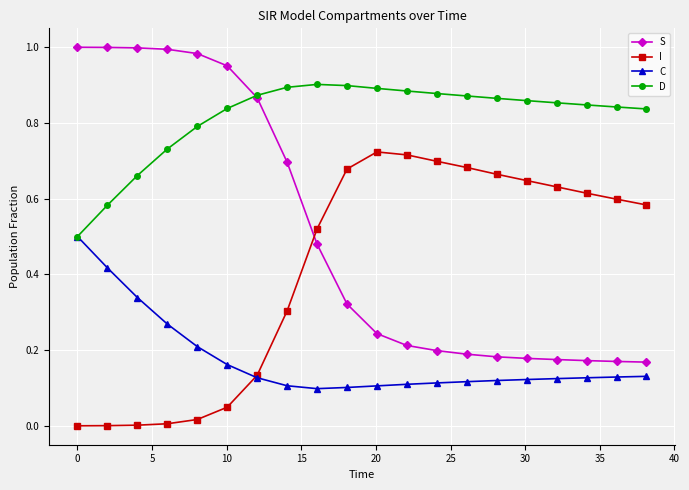

True or false: D has more than 0 interior local peaks.

True